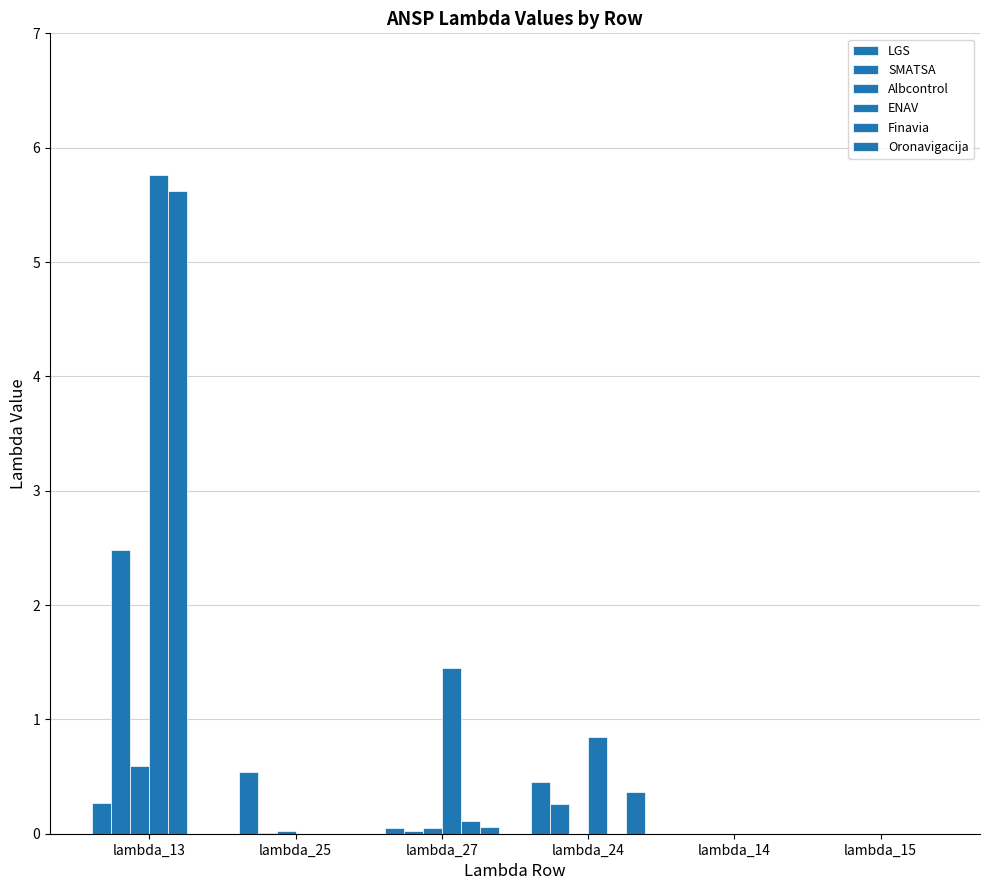

Rank the series by their maximum value, from lowest to highest.

Oronavigacija, LGS, Albcontrol, SMATSA, Finavia, ENAV